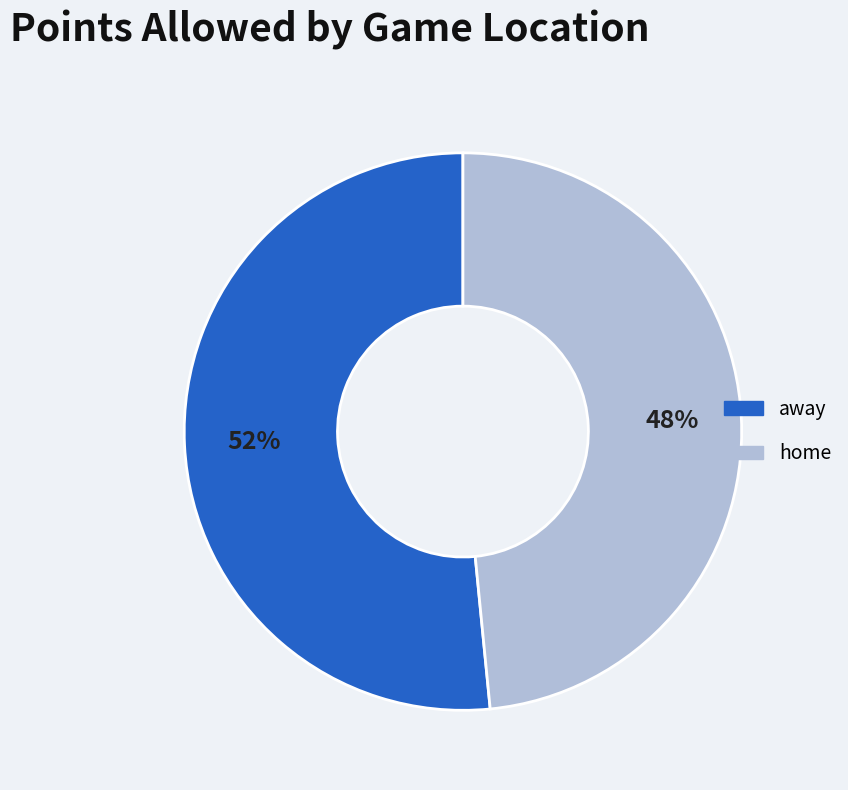

Is the sum of home and away greater than half?

Yes